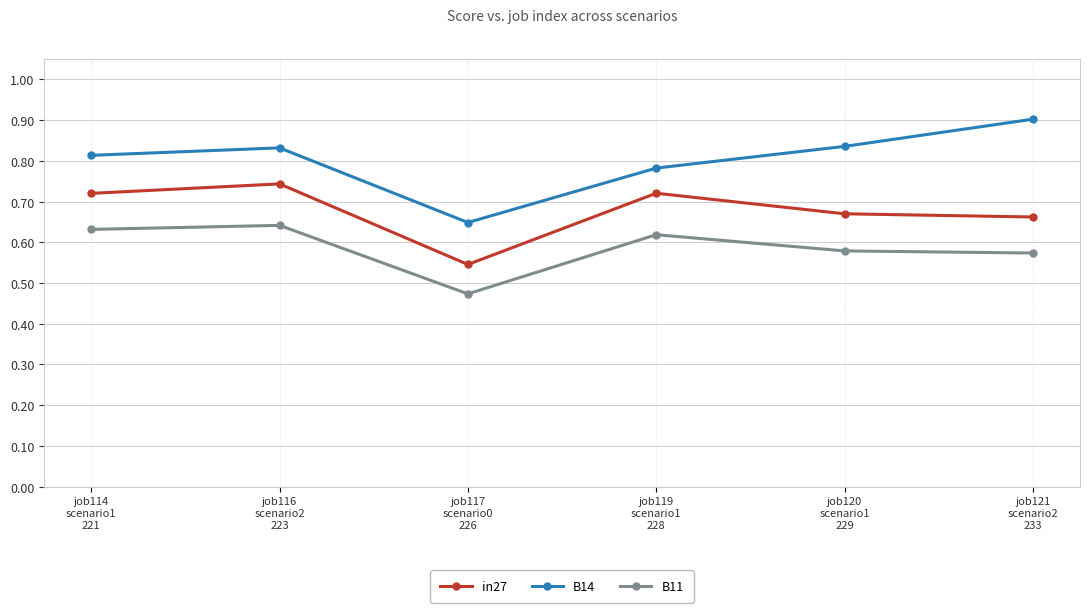

Which series has the widest spread of values?

B14